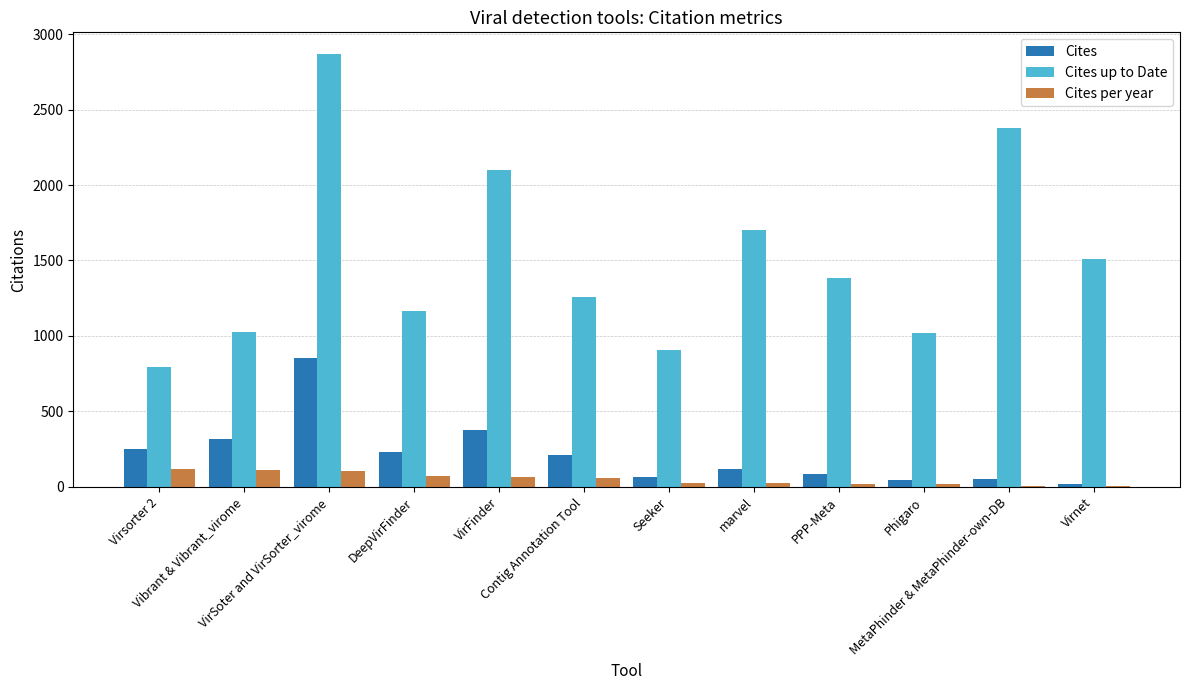

What is the total value across all series at Seeker?

992.4